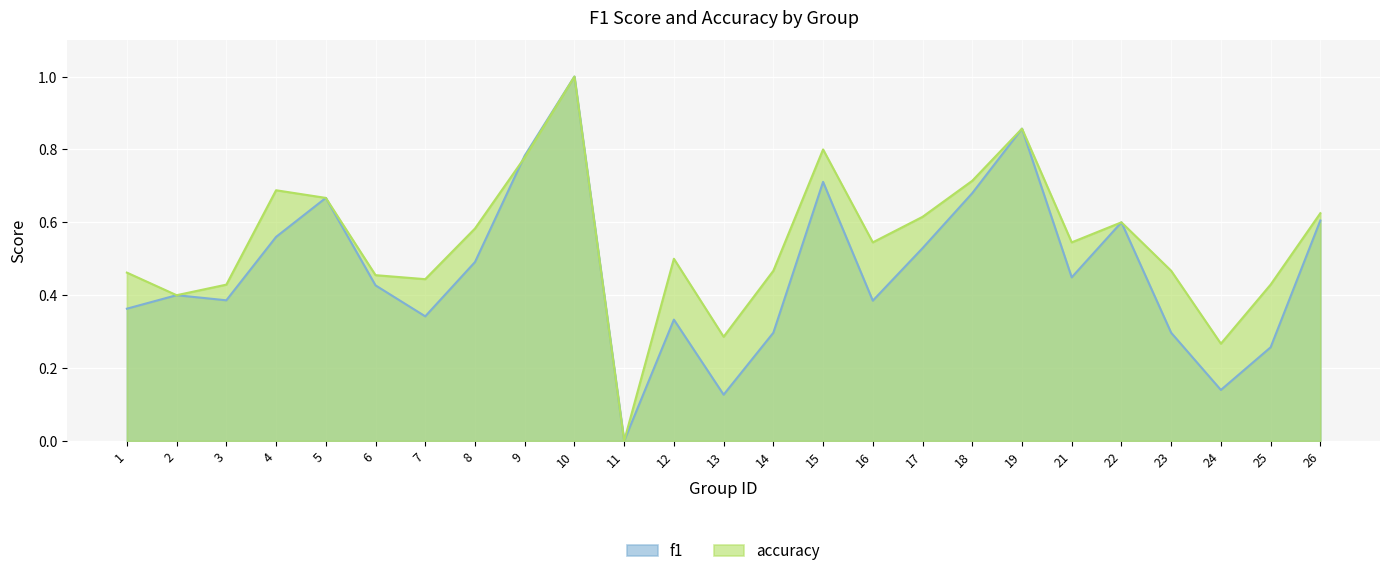

Reading left to right, extract all data points from this chart.

f1: 1=0.4	2=0.4	3=0.4	4=0.6	5=0.7	6=0.4	7=0.3	8=0.5	9=0.8	10=1.0	11=0.0	12=0.3	13=0.1	14=0.3	15=0.7	16=0.4	17=0.5	18=0.7	19=0.9	21=0.4	22=0.6	23=0.3	24=0.1	25=0.3	26=0.6
accuracy: 1=0.5	2=0.4	3=0.4	4=0.7	5=0.7	6=0.5	7=0.4	8=0.6	9=0.8	10=1.0	11=0.0	12=0.5	13=0.3	14=0.5	15=0.8	16=0.5	17=0.6	18=0.7	19=0.9	21=0.5	22=0.6	23=0.5	24=0.3	25=0.4	26=0.6